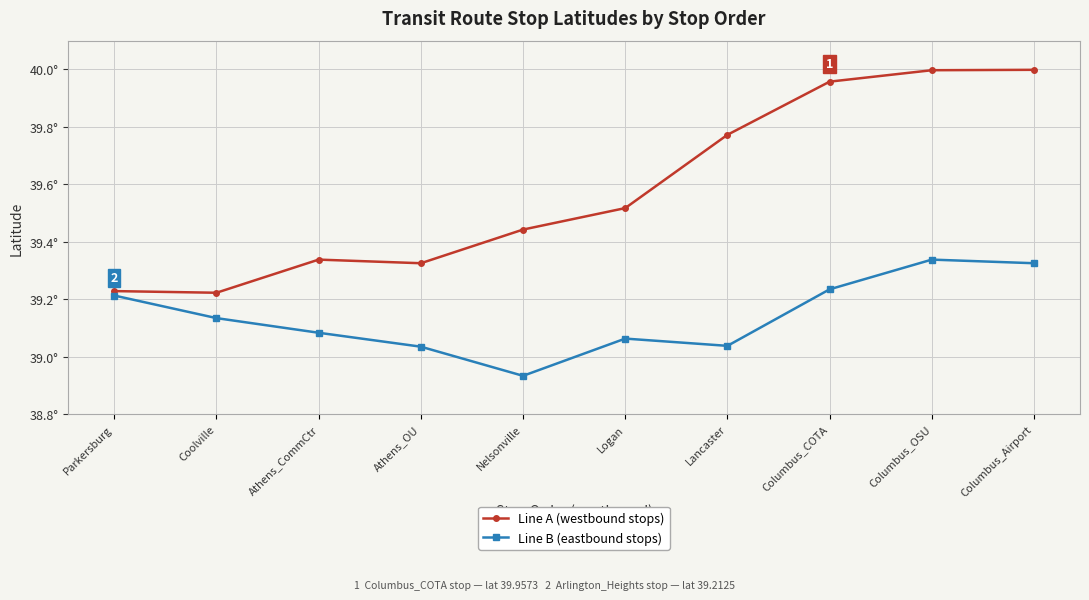

What are all the series names shown in the legend?

Line A (westbound stops), Line B (eastbound stops)